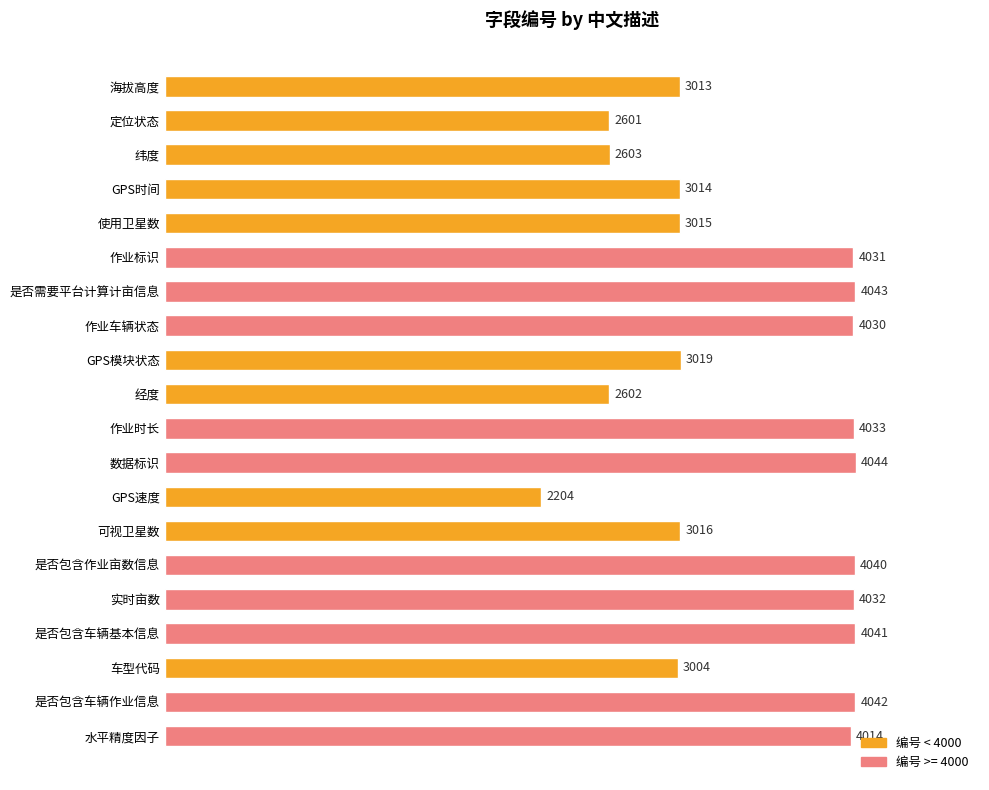

True or false: the data shows 2934 at GPS速度.

False